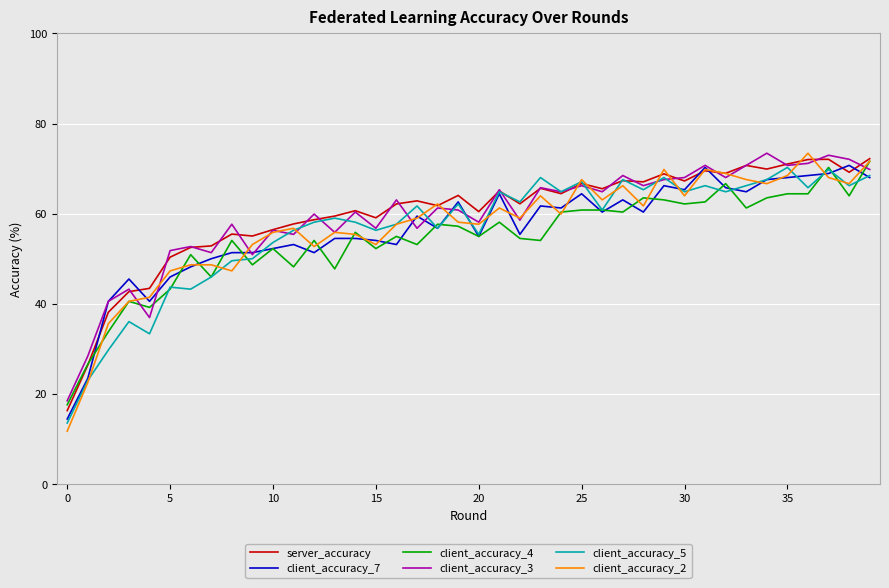

Count the number of data series in this chart.

6